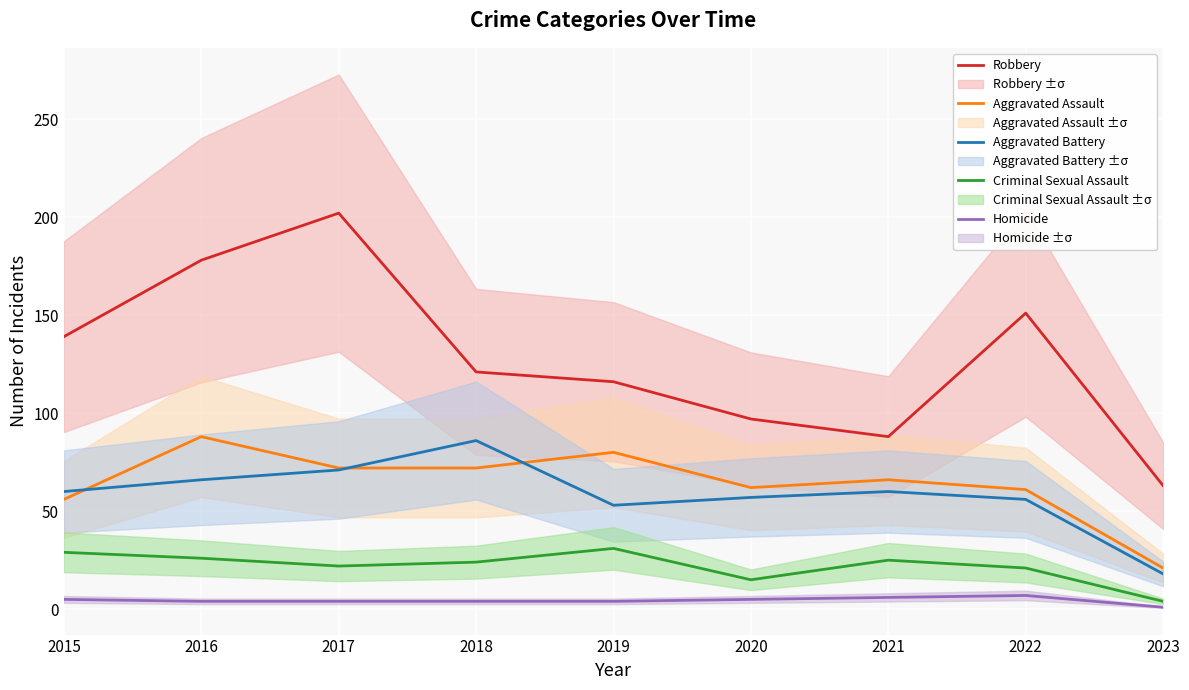

What are all the series names shown in the legend?

Robbery, Aggravated Assault, Aggravated Battery, Criminal Sexual Assault, Homicide